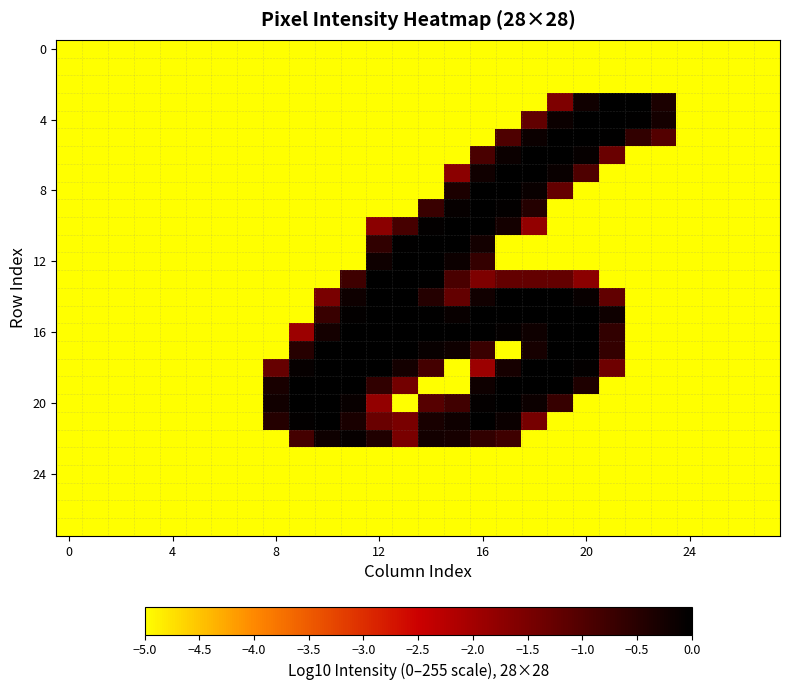

Count the number of data series in this chart.

28